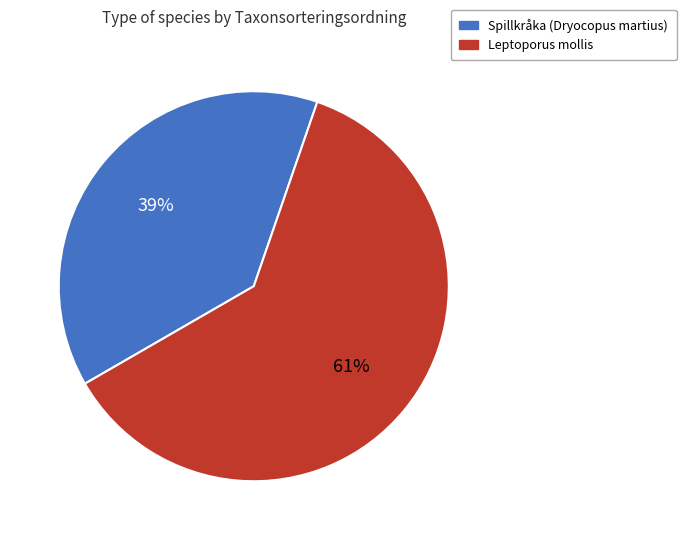

How many slices are in this pie chart?

2